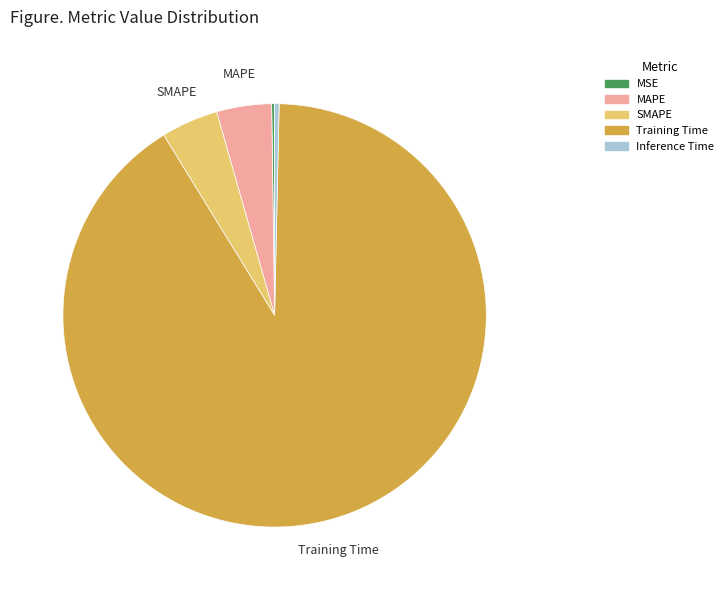

Which category has the biggest portion of the pie?

Training Time